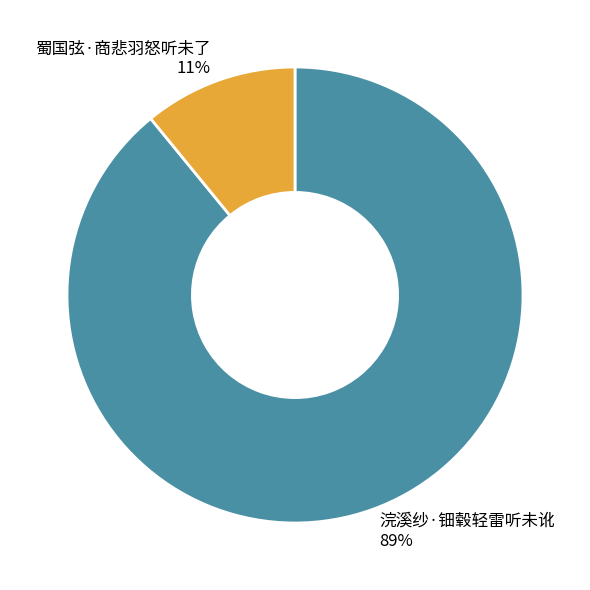

To the nearest percent, what is the difference between the largest and smallest slice percentages?

78%